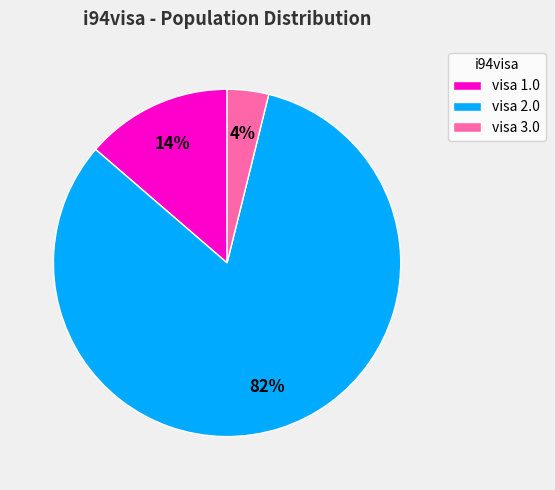

How many slices are in this pie chart?

3